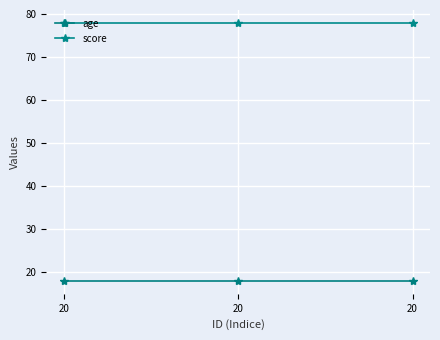

How many lines are shown in the chart?

2